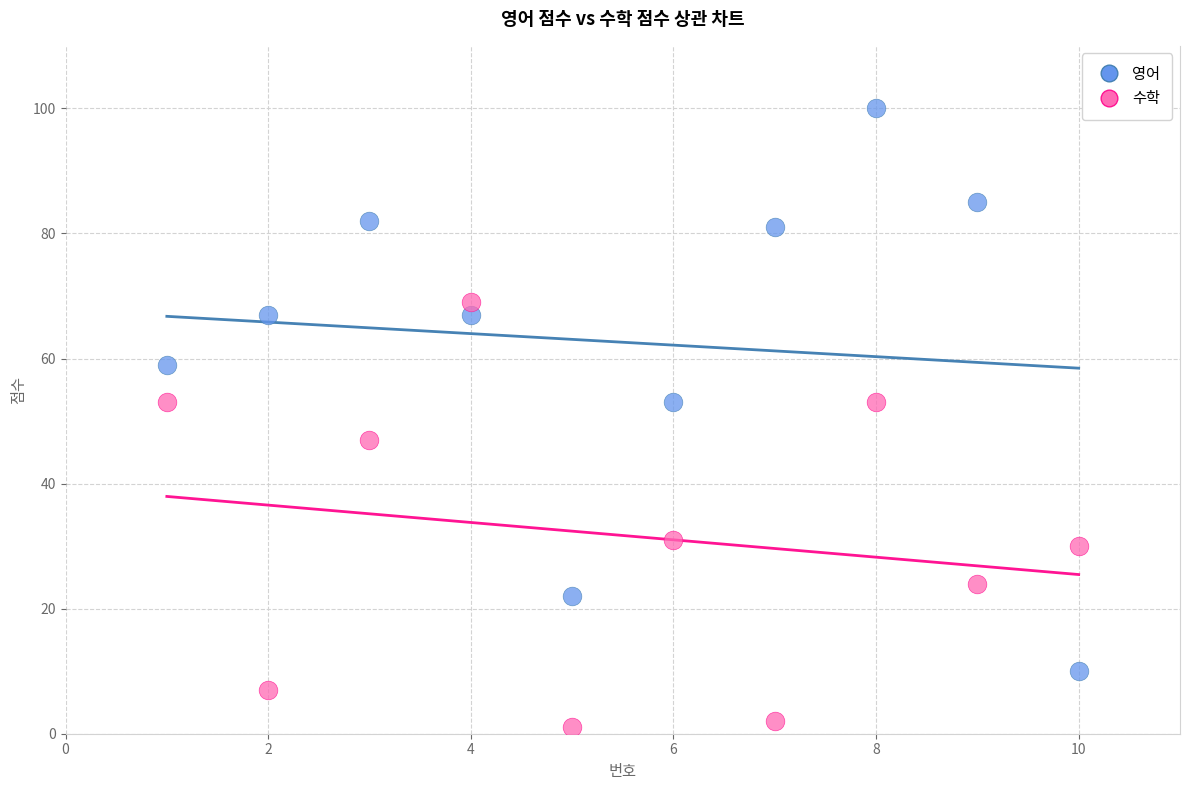

Which series contains the highest Y value?

영어